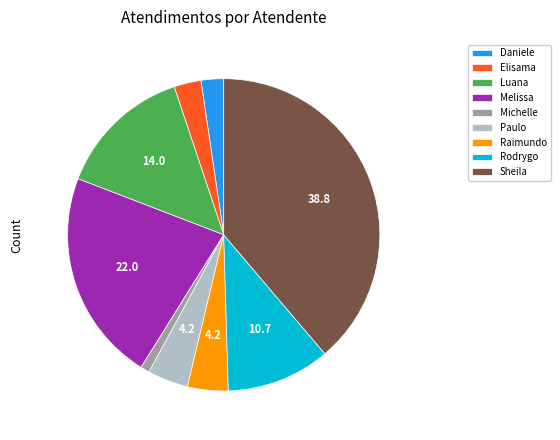

Between Paulo and Michelle, which is larger?

Paulo